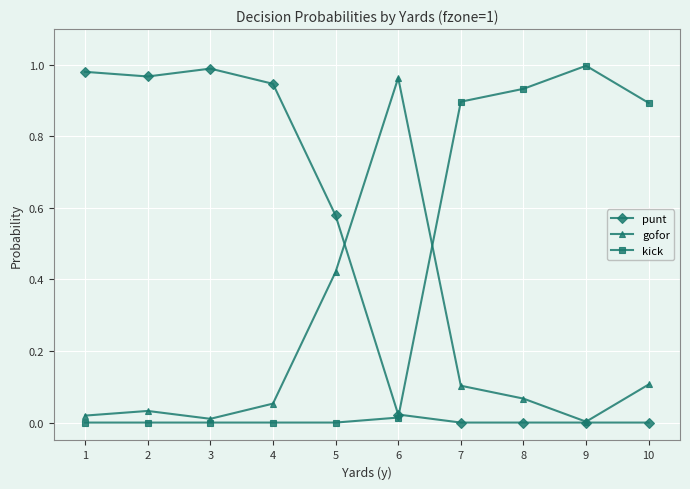

Which series has the largest total across all categories?

punt